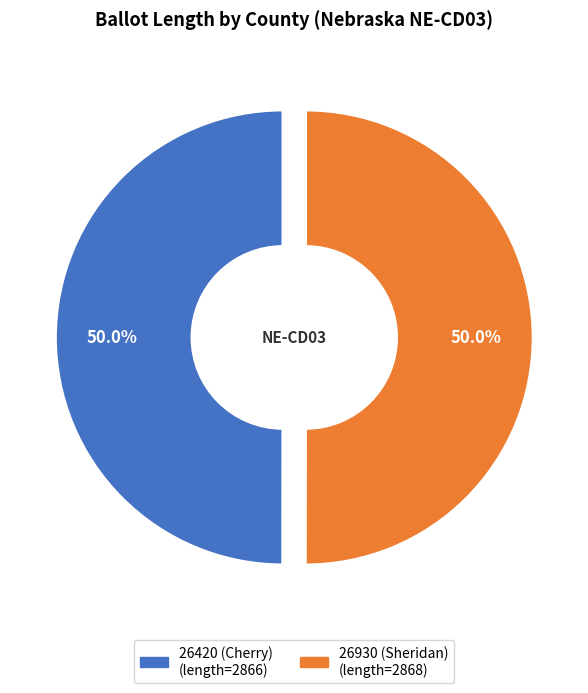

Is the sum of 26930 (Sheridan) and 26420 (Cherry) greater than half?

Yes